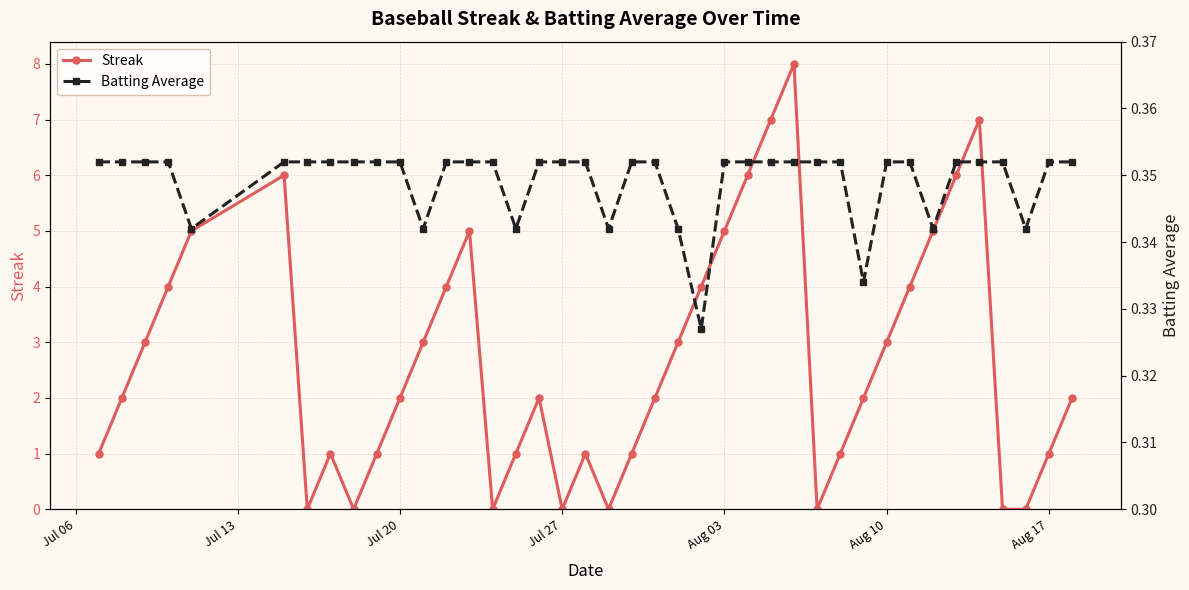

At how many categories does at least one series exceed 3?

14